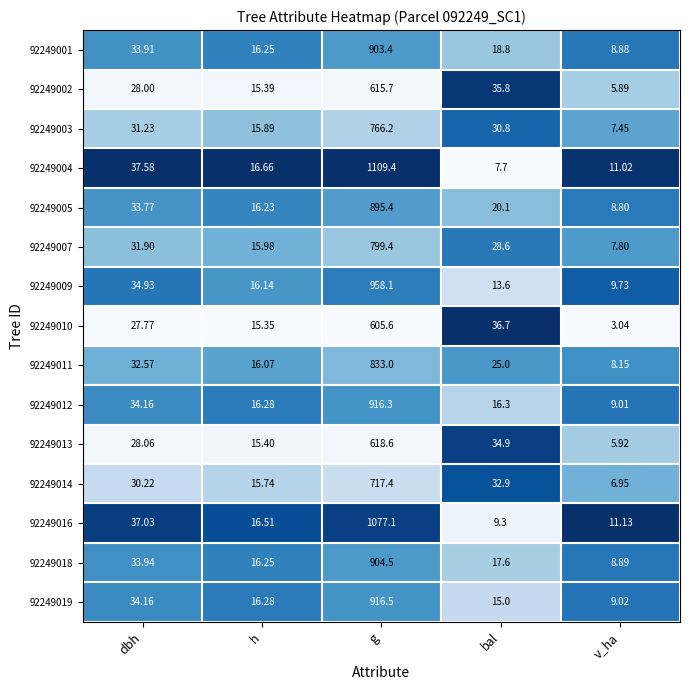

List the series in order of their peak value, lowest first.

92249010, 92249002, 92249013, 92249014, 92249003, 92249007, 92249011, 92249005, 92249001, 92249018, 92249012, 92249019, 92249009, 92249016, 92249004